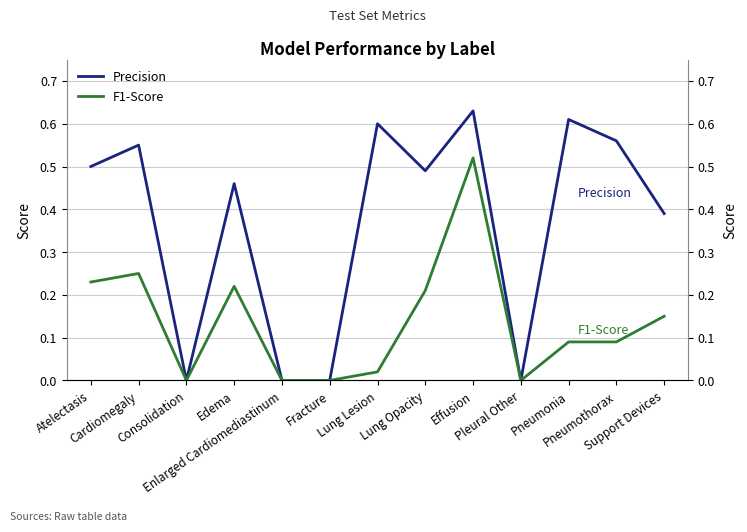

What is the difference between the maximum and minimum values in the F1-Score series?

0.5